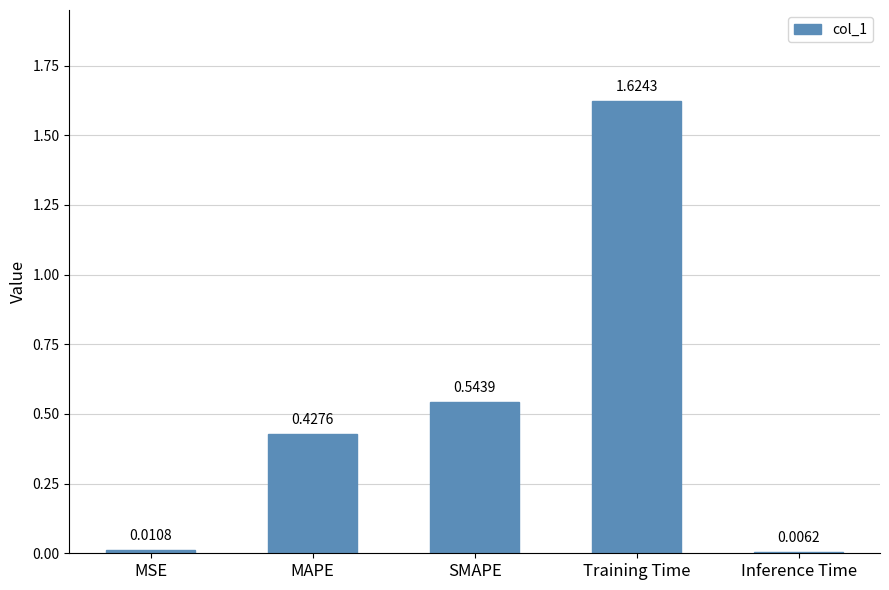

What is the label of the 3rd bar from the left?

SMAPE